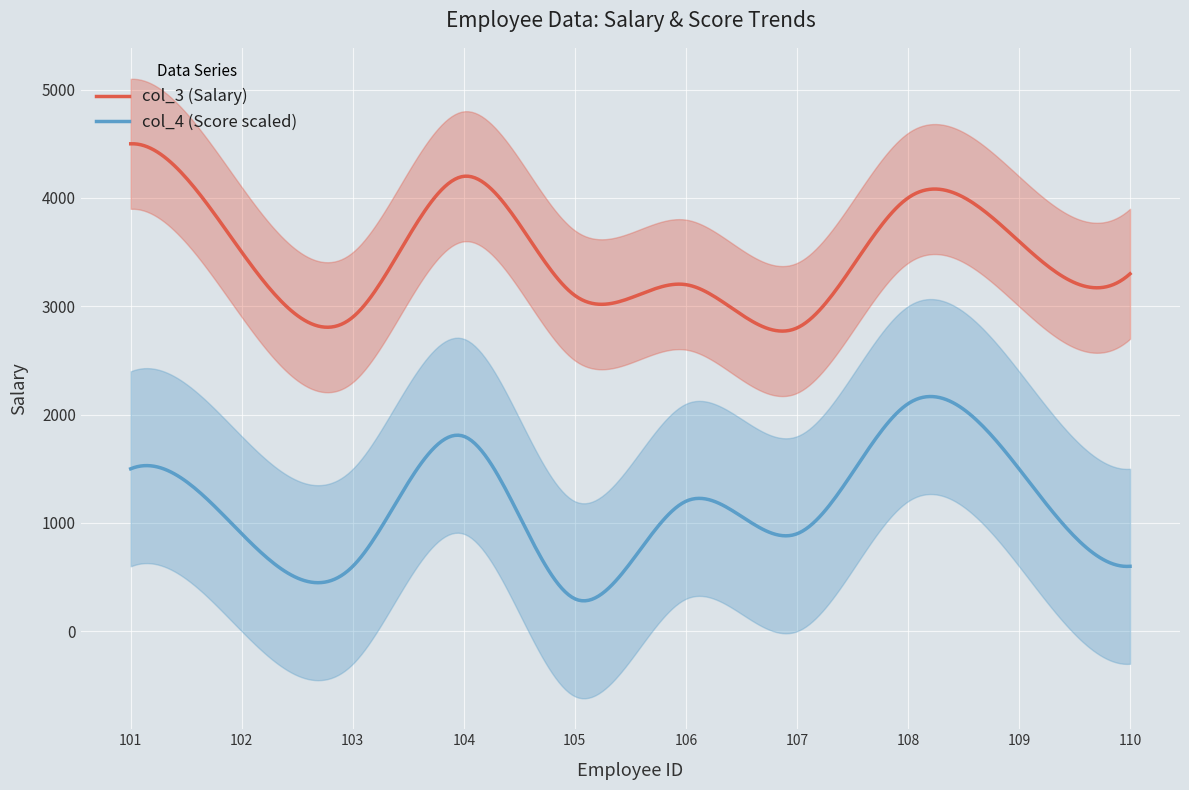

At which category is the sum across all series the highest?

101